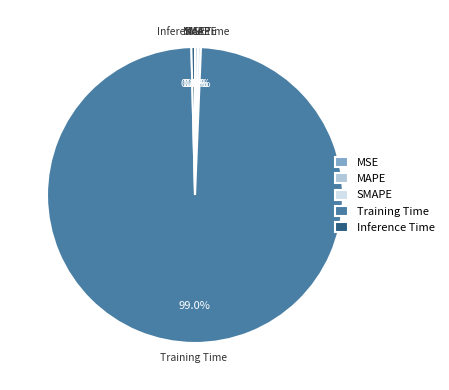

Does Training Time represent more than half of the total?

Yes